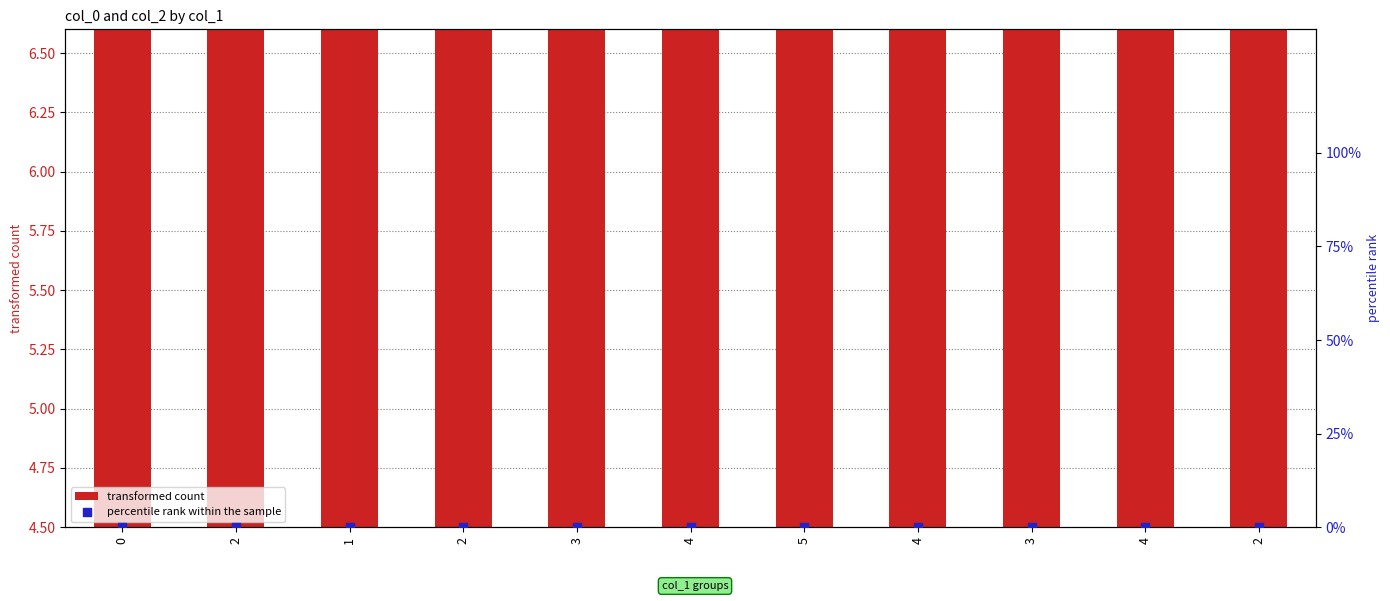

Which series has the largest total across all categories?

transformed count